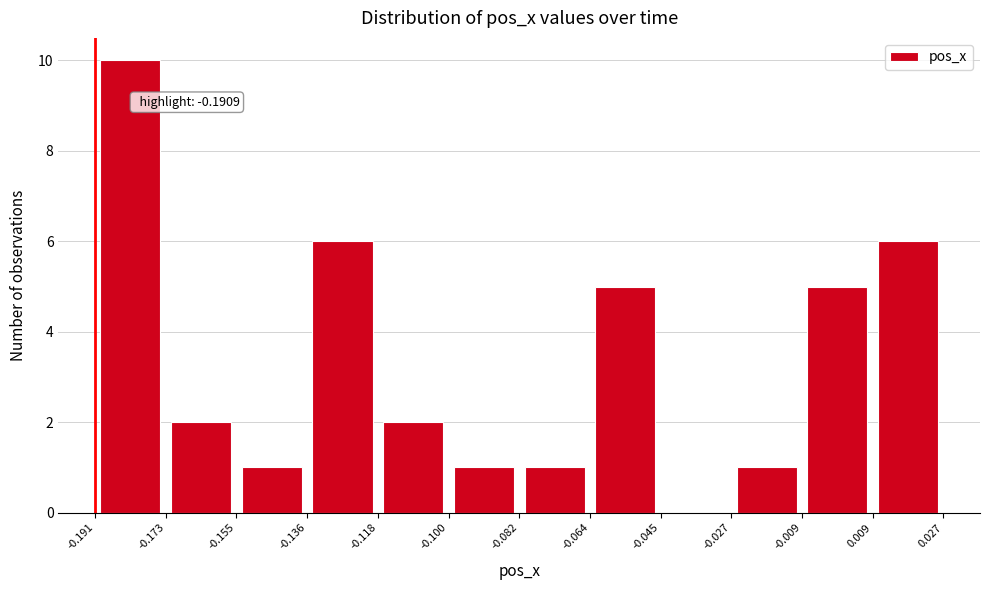

Over which range of the x-axis is the bar tallest?

-0.191 to -0.173